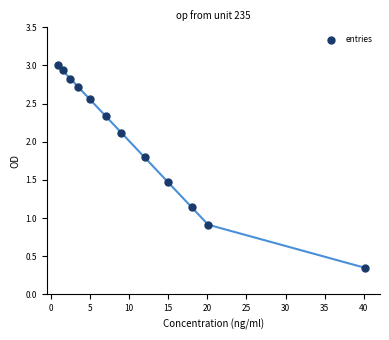

What Y value in the scatter plot is closest to 1?

0.9